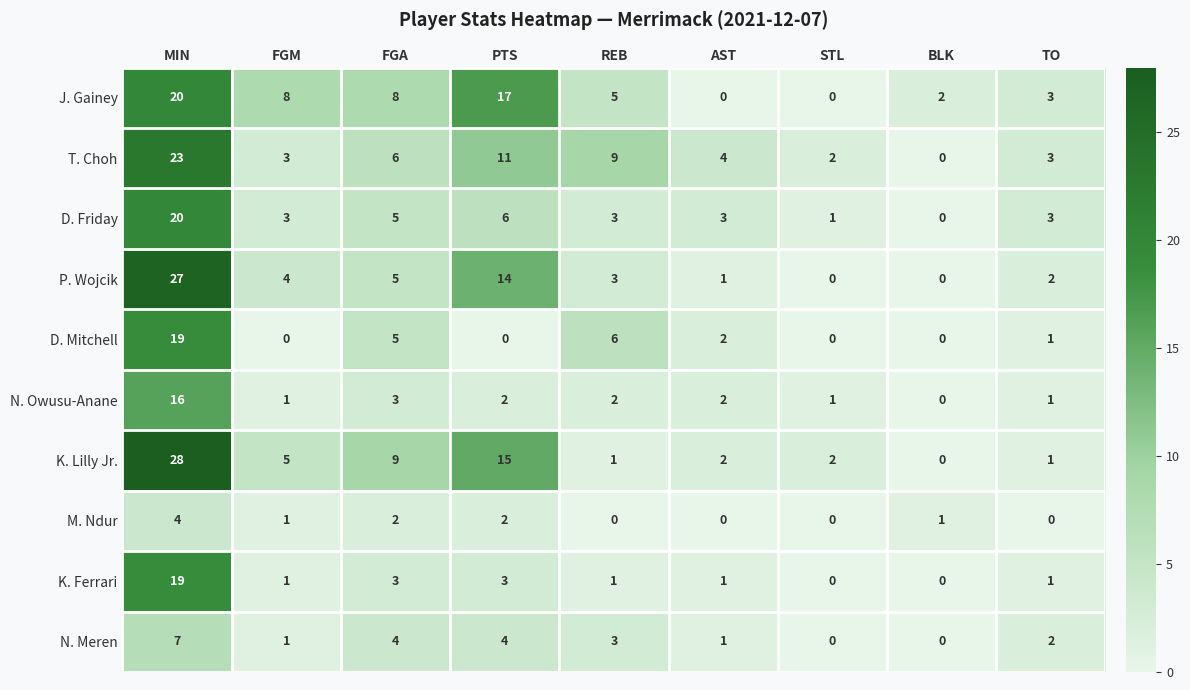

At which category is the sum across all series the highest?

MIN